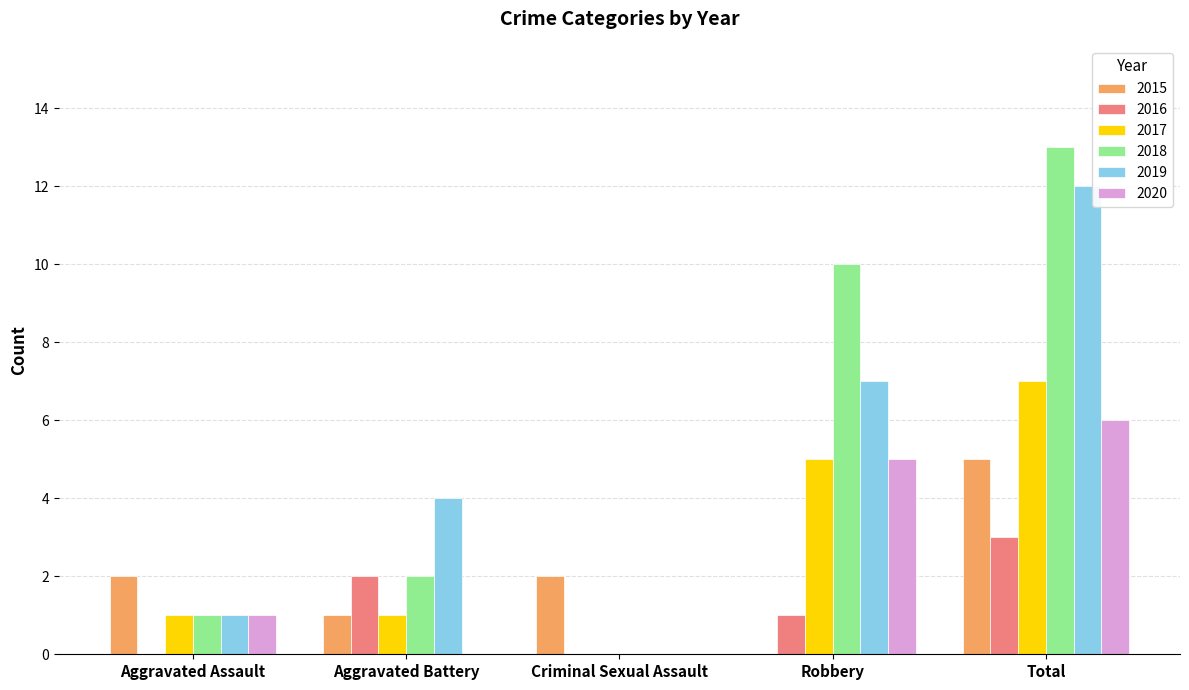

What is the highest value of the 2016 series?

3